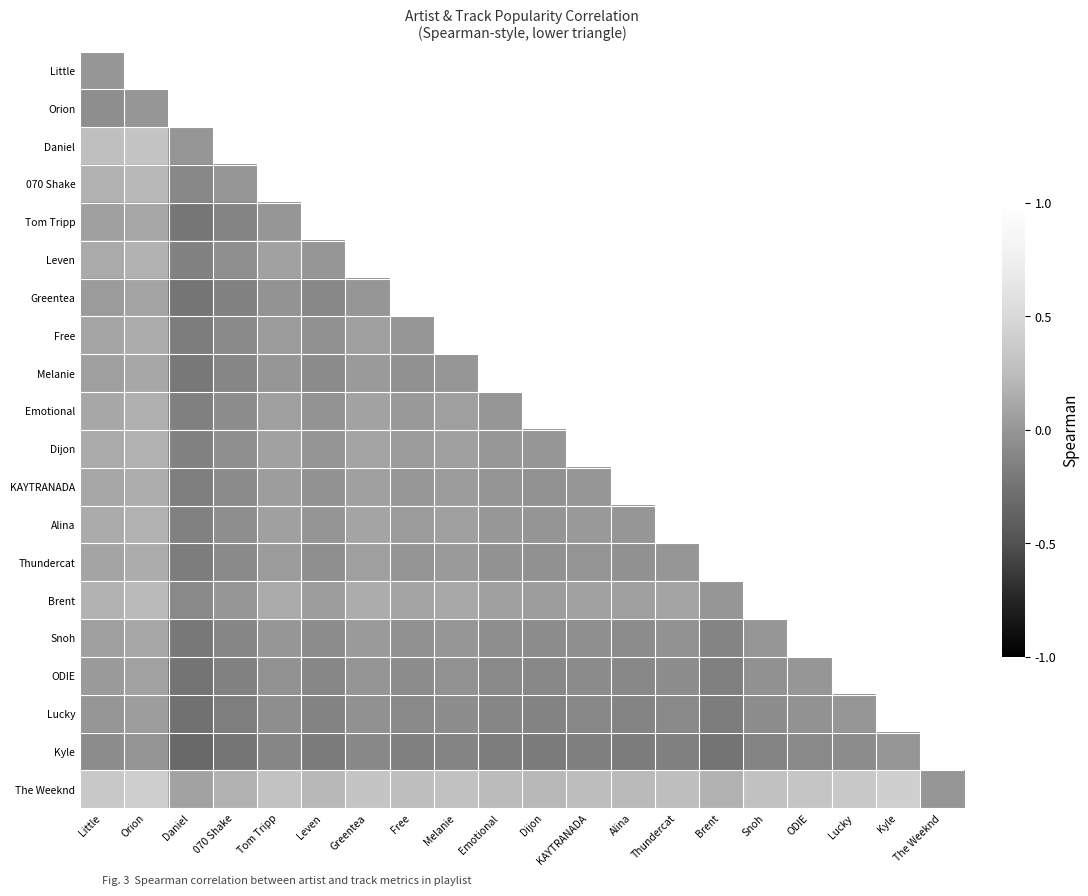

Rank the series by their maximum value, from lowest to highest.

Little, Orion, Kyle, Lucky, ODIE, Greentea, Tom Tripp, Melanie, Snoh, Thundercat, Free, KAYTRANADA, Emotional, Alina, Dijon, Leven, 070 Shake, Brent, Daniel, The Weeknd